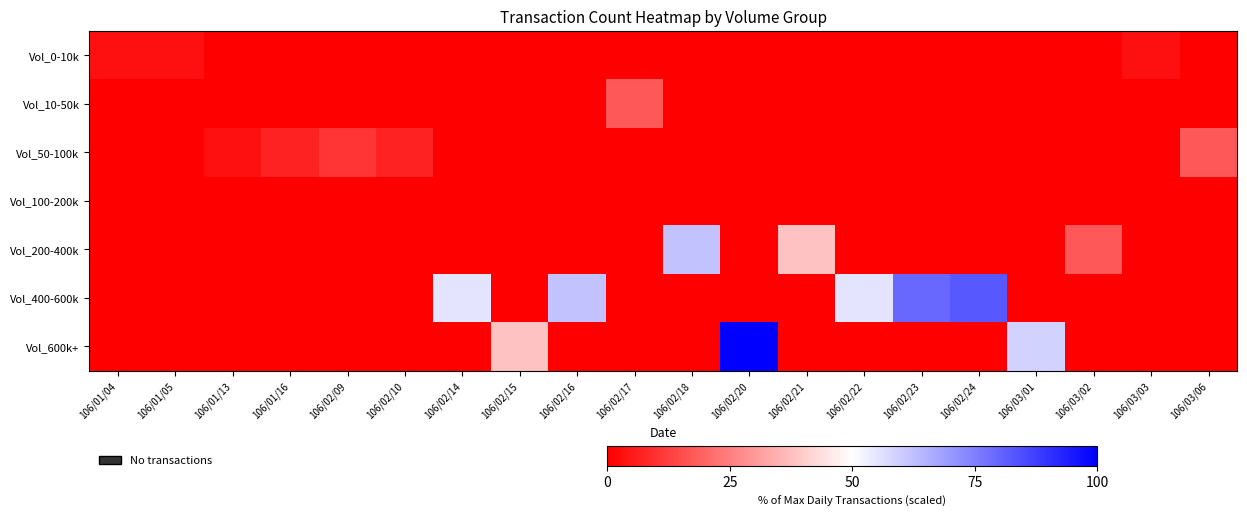

At 106/01/05, list the series in order from smallest to largest.

Vol_10-50k, Vol_50-100k, Vol_100-200k, Vol_200-400k, Vol_400-600k, Vol_600k+, Vol_0-10k